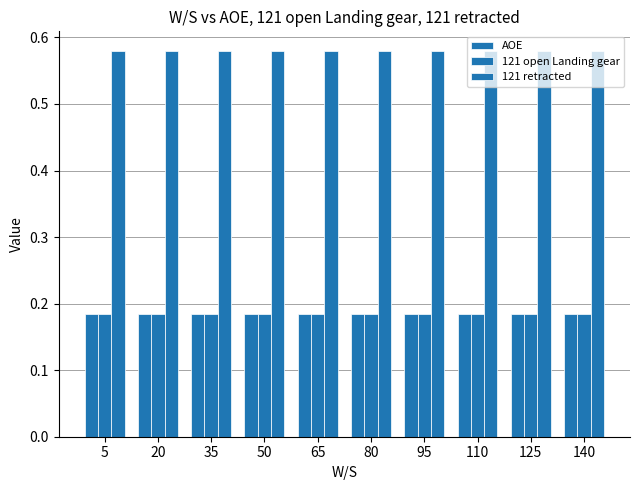

Between 50 and 80, which series saw the biggest shift?

AOE